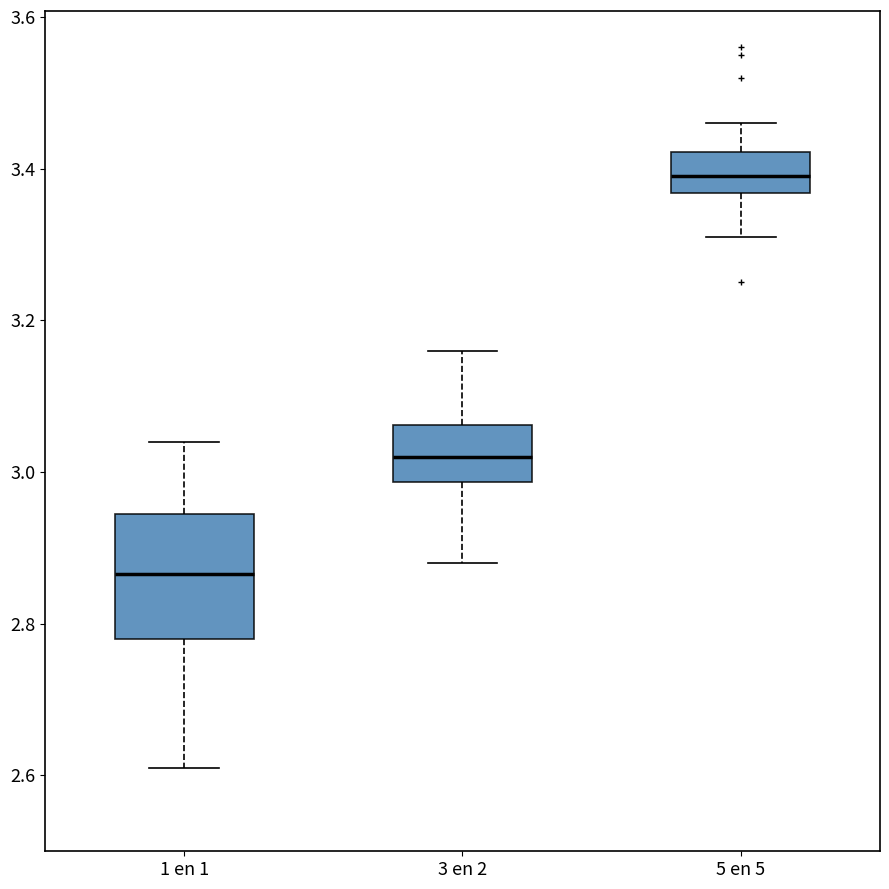

Which box has the lowest median line?

1 en 1